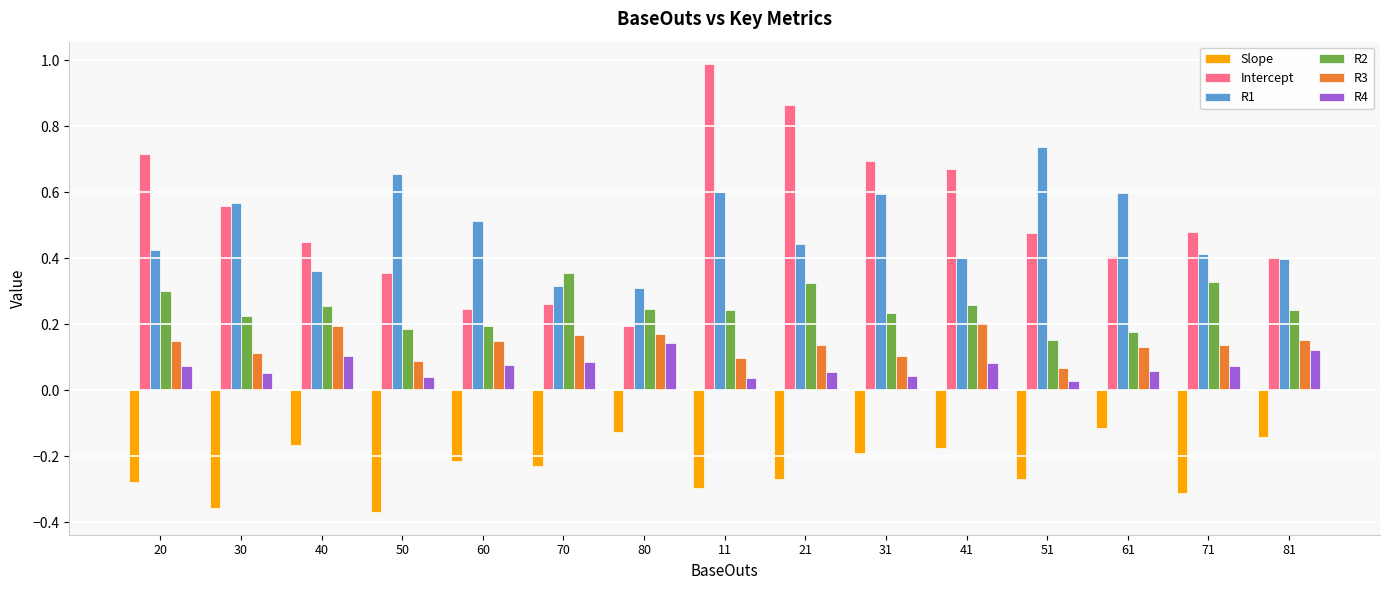

Count the number of categories in the chart.

15